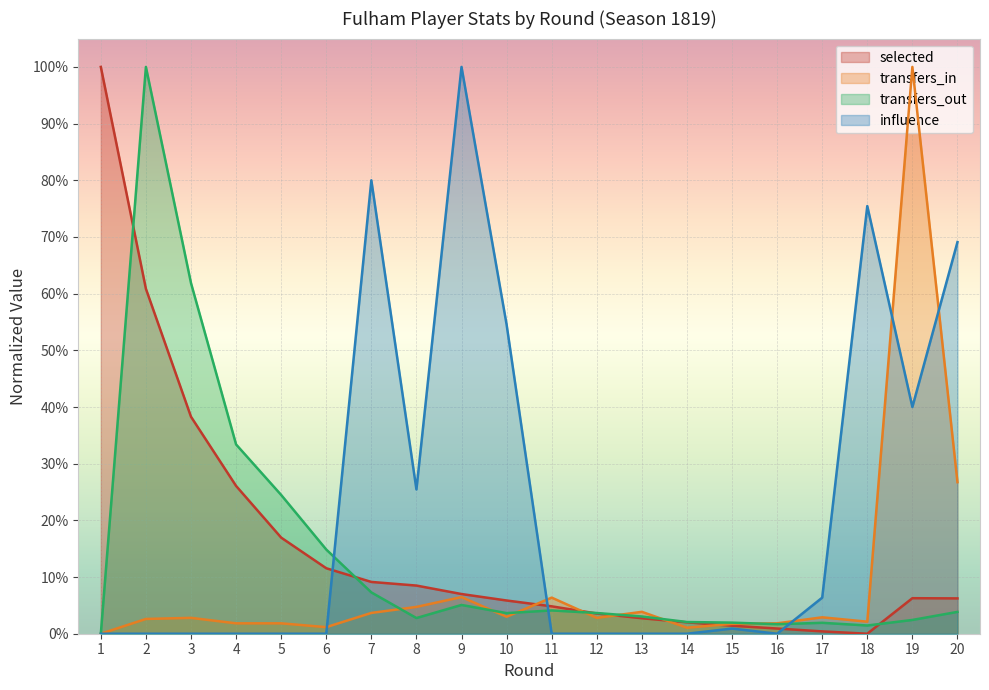

Where is selected nearest to the value 0?

18